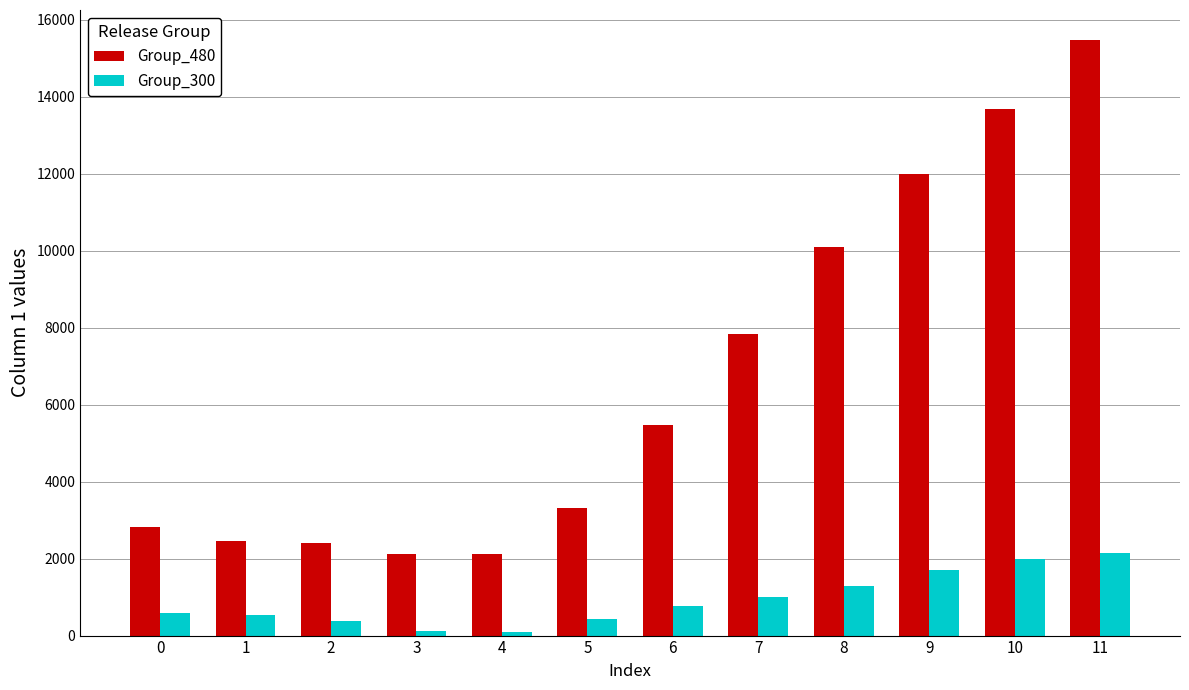

What is the value of the Group_480 bar at the 10th from the left?

12004.5